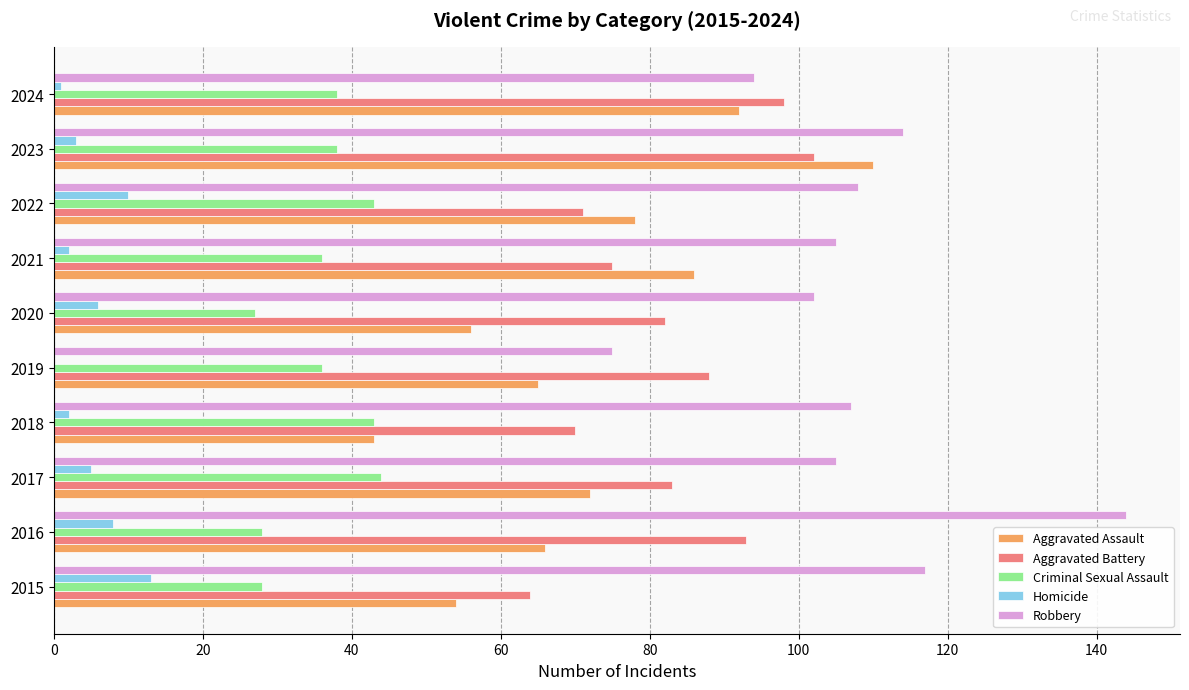

What is the sum of the Robbery values at 2015 and 2022?

225